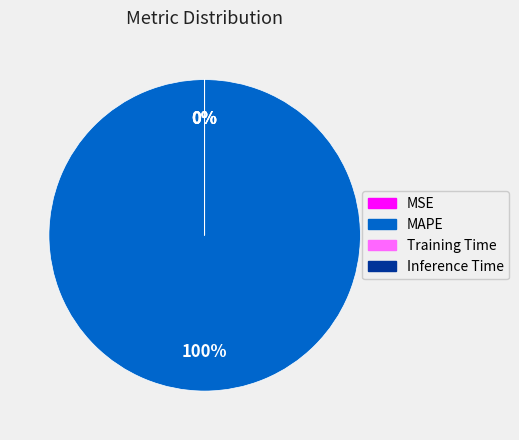

To the nearest percent, what is the difference between the largest and smallest slice percentages?

100%